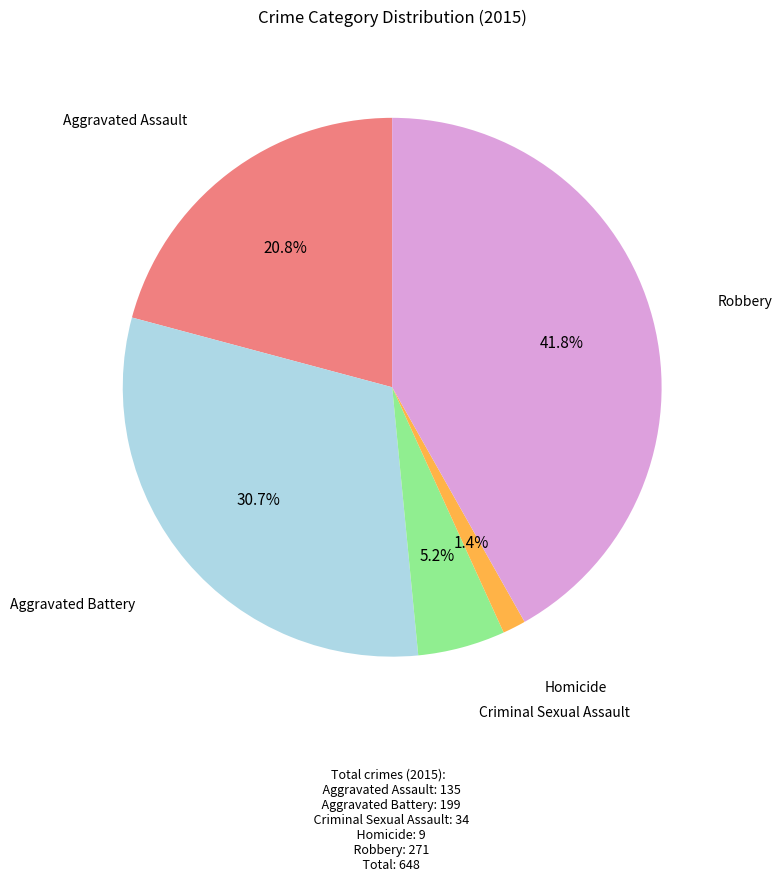

What percentage is NOT represented by Robbery?

58.2%